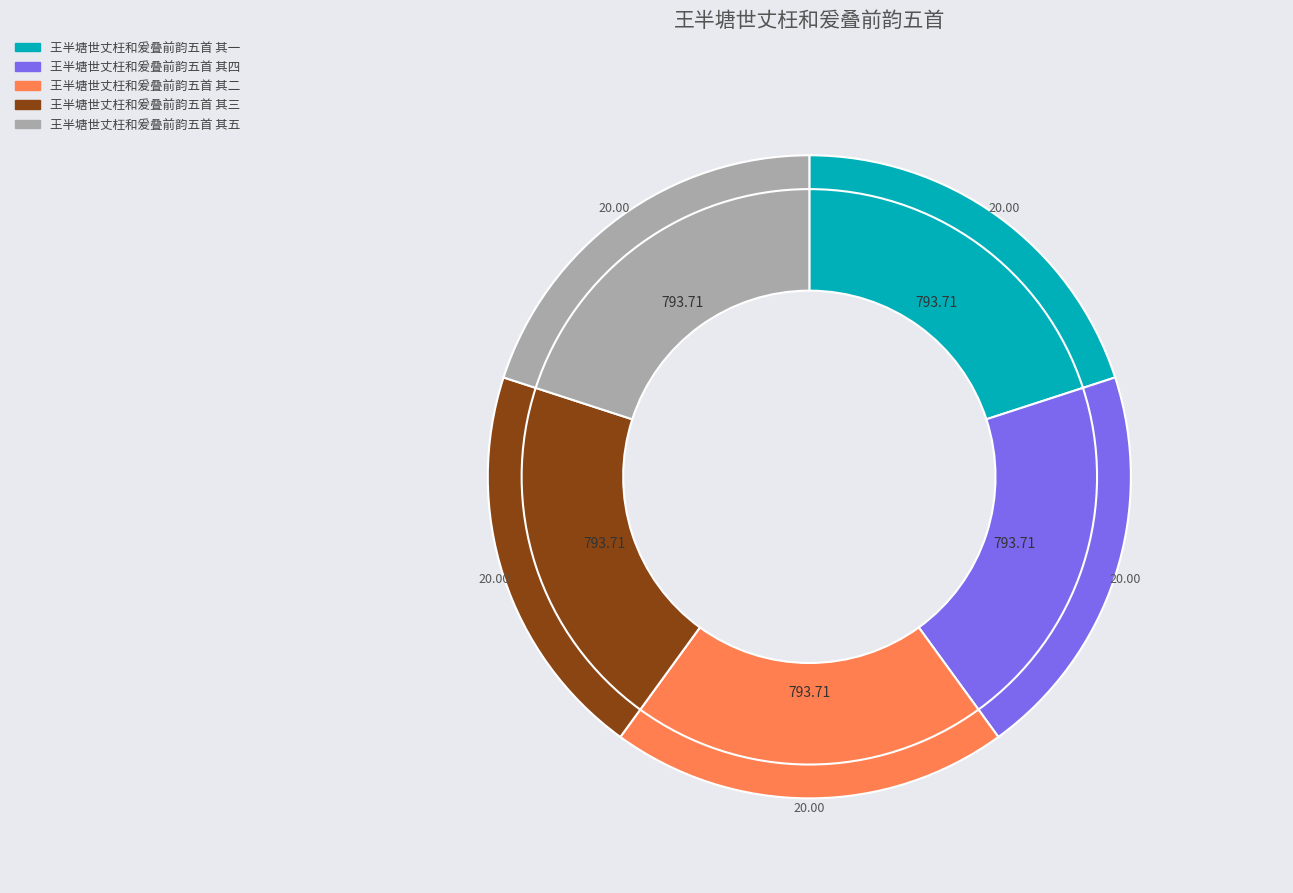

Does 王半塘世丈枉和爰叠前韵五首 其四 account for over 50% of the chart?

No